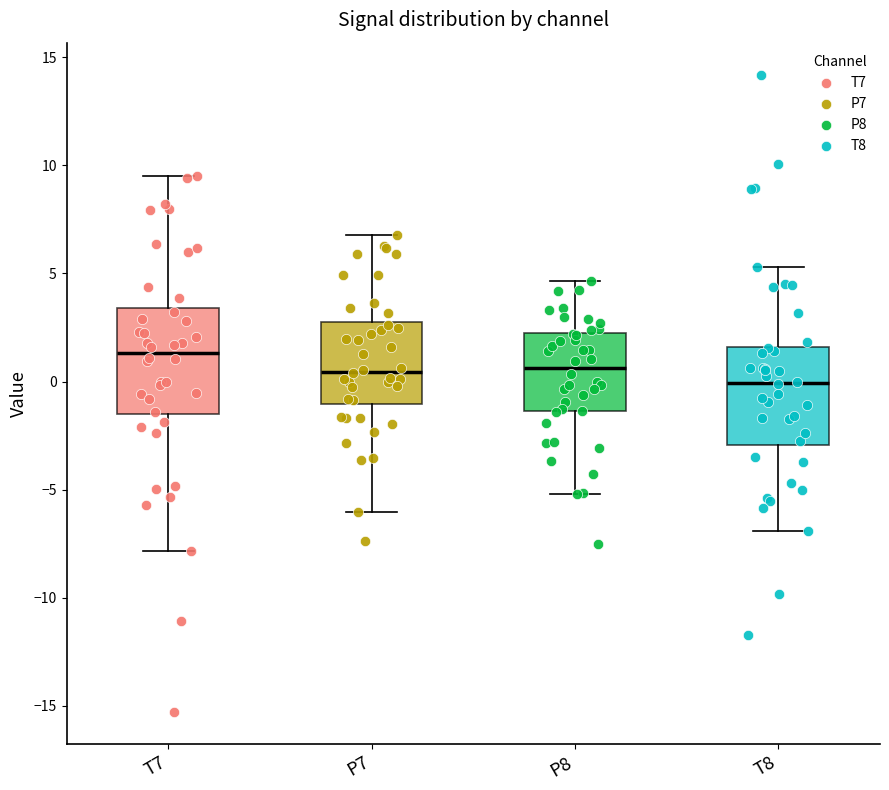

Where is the lower edge of the box for P8 on the y-axis? The values are not printed on the chart, so give them approximately, as read against the axis.

-1.5